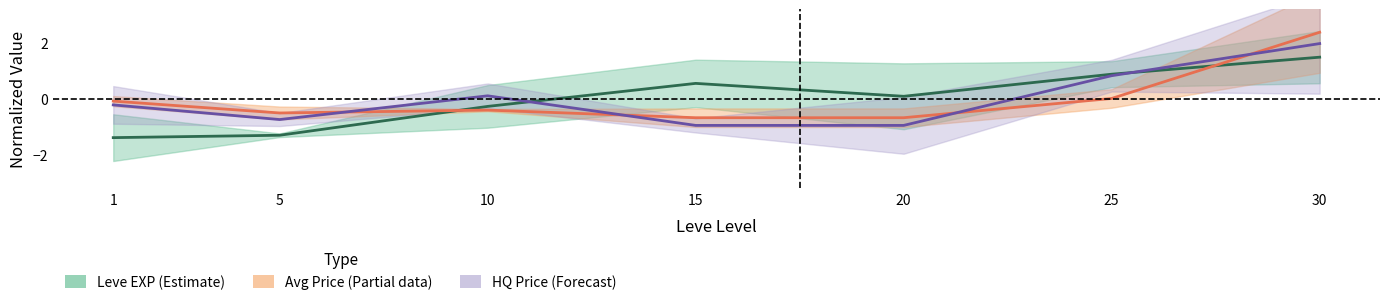

Reading left to right, extract all data points from this chart.

Leve EXP (Estimate): -1.4	-1.3	-0.3	0.5	0.1	0.9	1.5
Avg Price (Partial): -0.1	-0.5	-0.4	-0.7	-0.7	0.0	2.4
HQ Price (Forecast): -0.2	-0.7	0.1	-1.0	-1.0	0.8	2.0